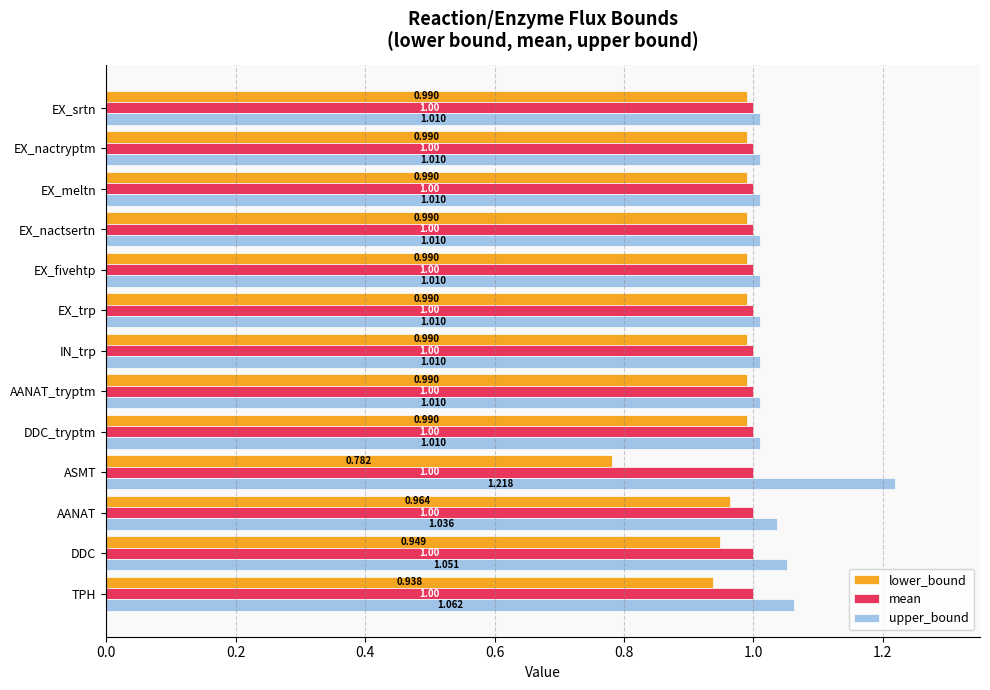

Rank the series by their average value, from lowest to highest.

lower_bound, mean, upper_bound